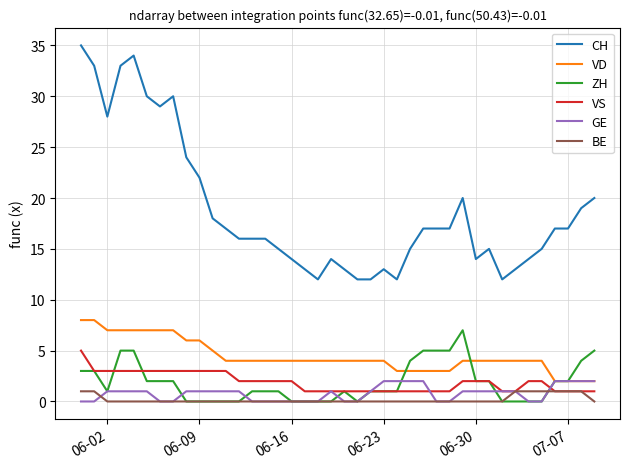

Which series has the largest total across all categories?

CH